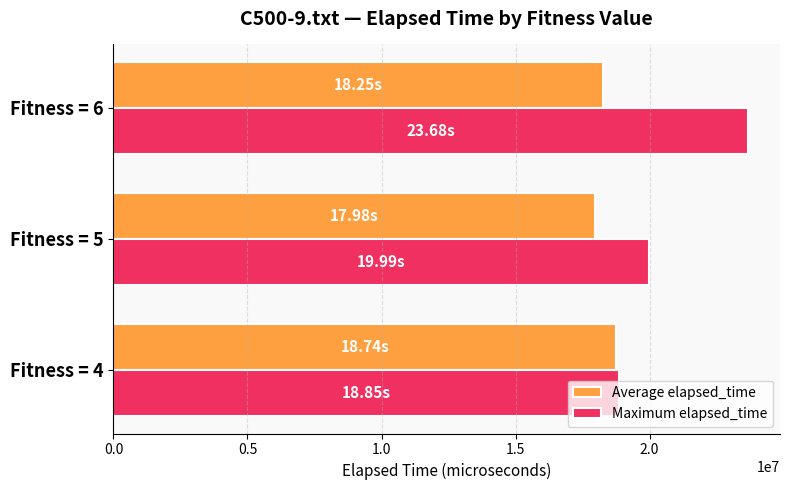

Which label corresponds to the largest value in the chart?

Fitness = 6